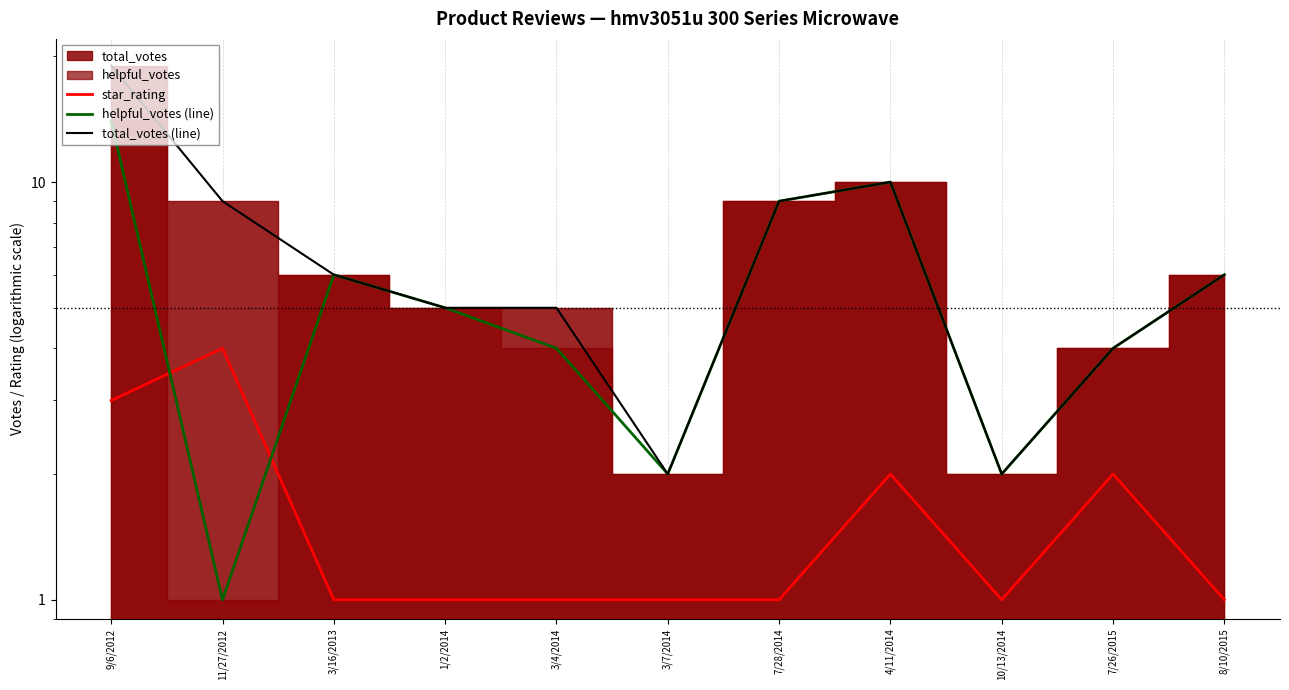

What is the total value across all series at 7/28/2014?

19